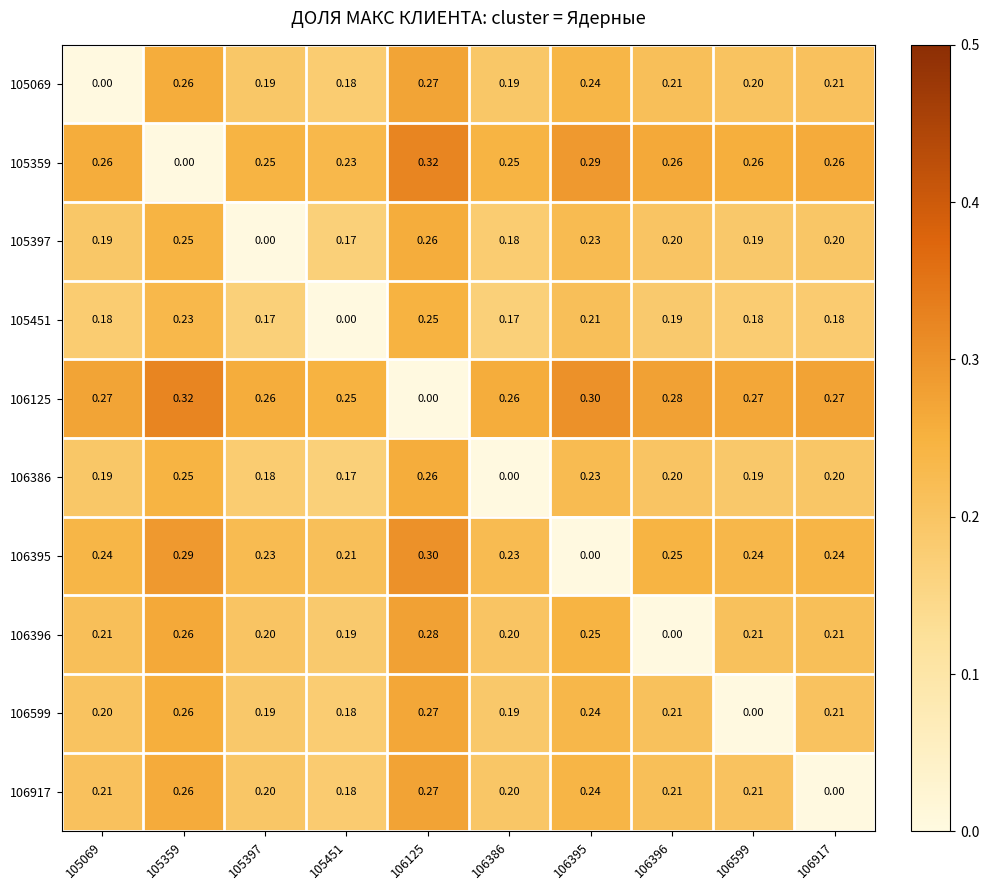

Is the value of 105359 at 106599 greater than the value of 106386 at 106386?

Yes